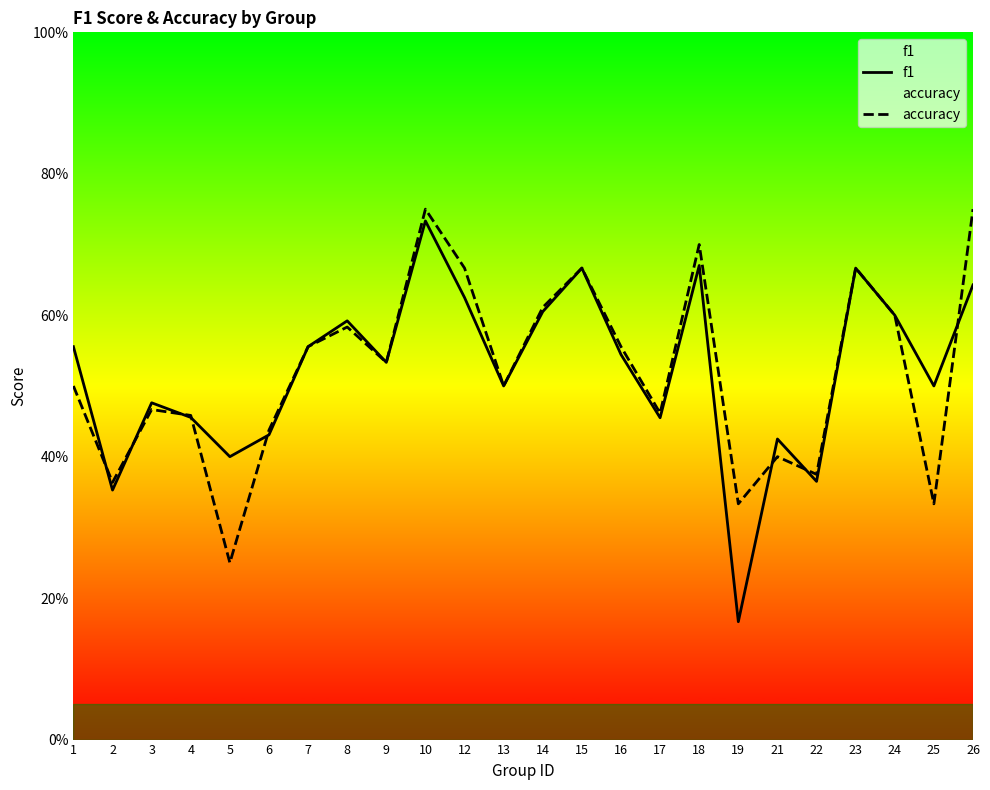

What is the total value across all series at 26?

1.4